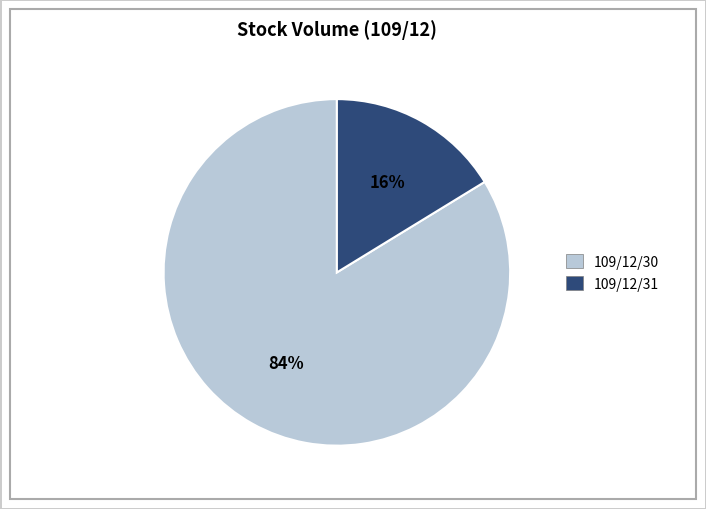

Do 109/12/30 and 109/12/31 together represent more than half of the pie?

Yes